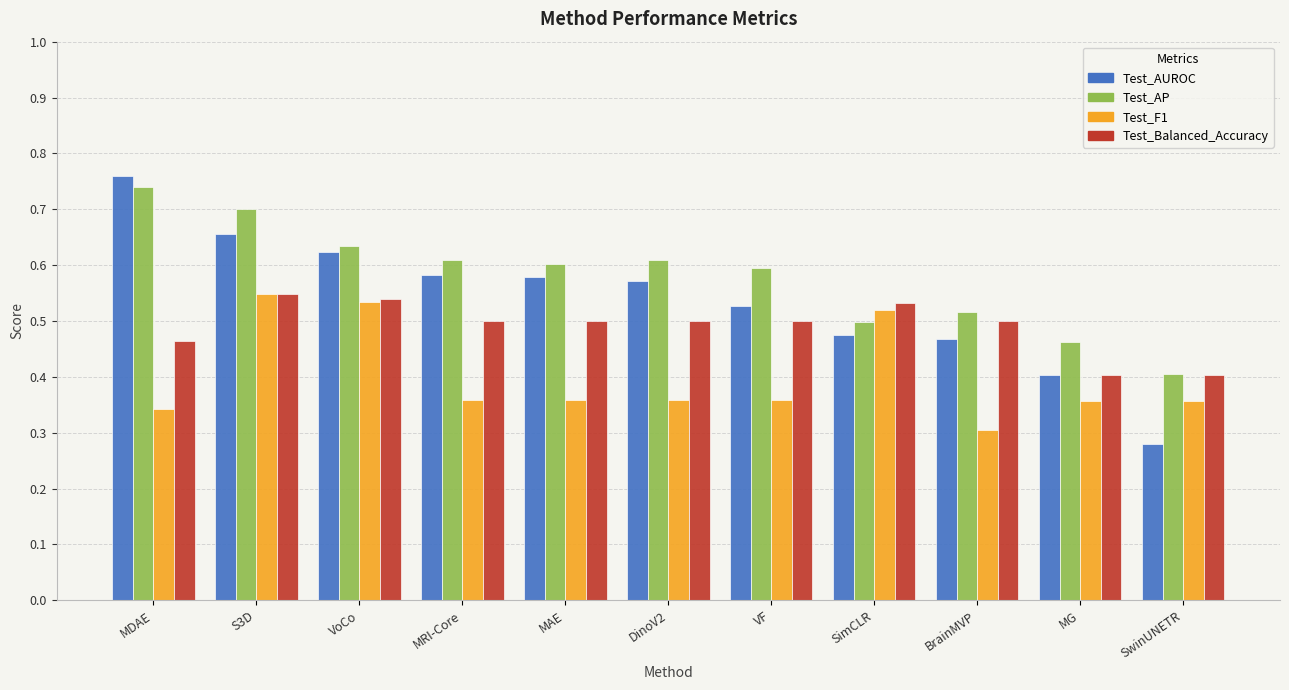

Does the chart contain stacked bars?

No